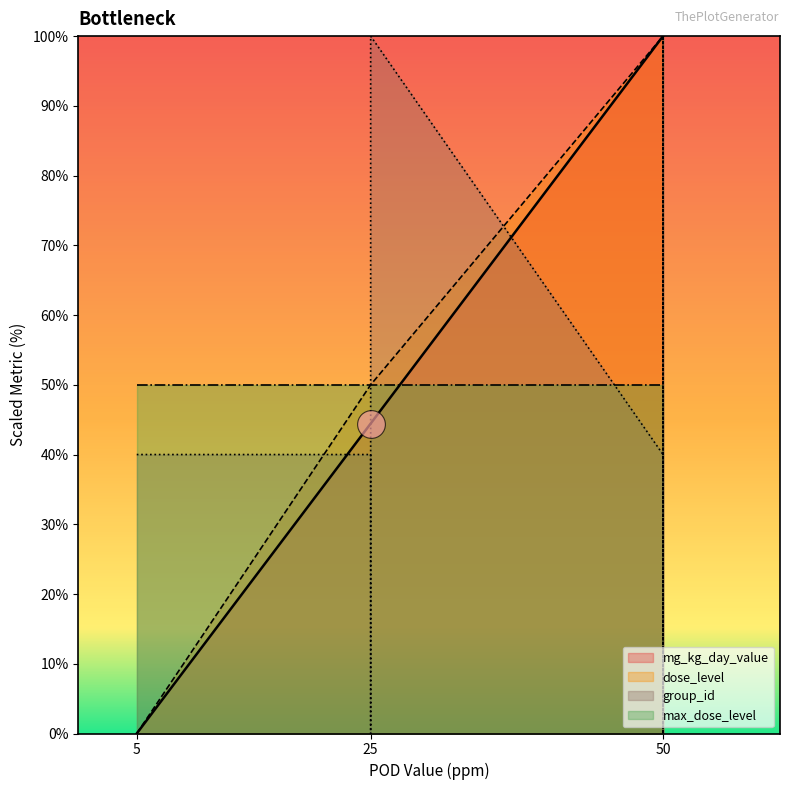

Which series reaches the maximum Y coordinate?

mg_kg_day_value